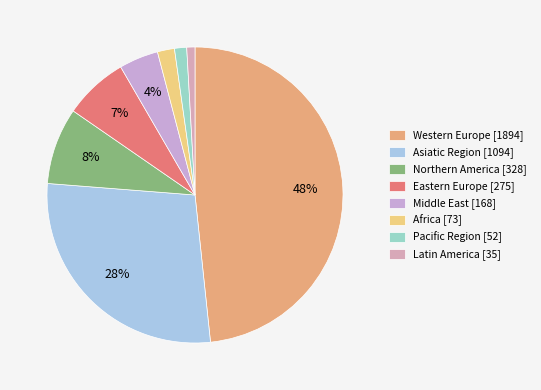

Combined, what portion of the pie is Asiatic Region and Western Europe?

76.2%